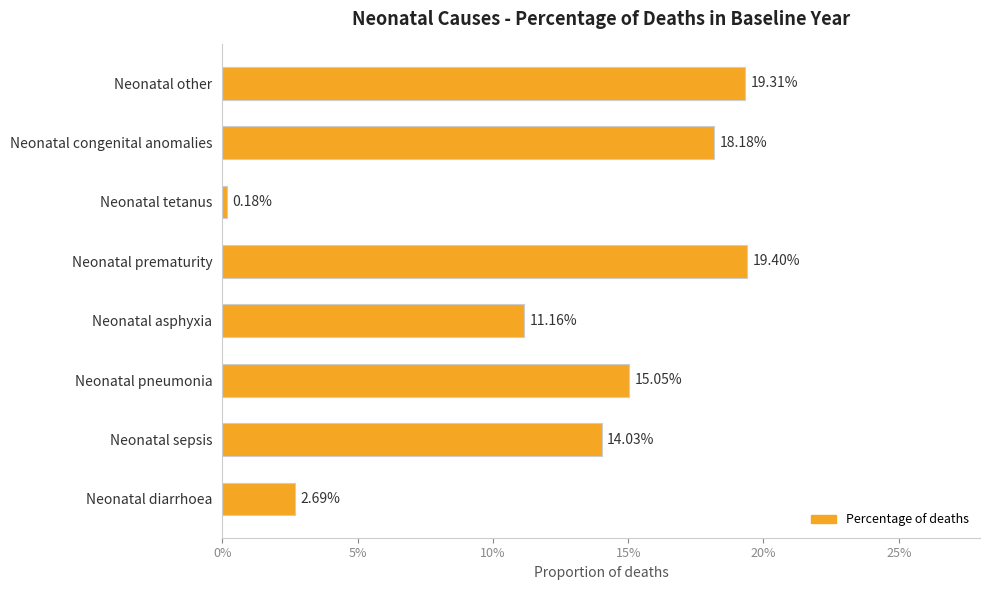

Are the bars horizontal?

Yes